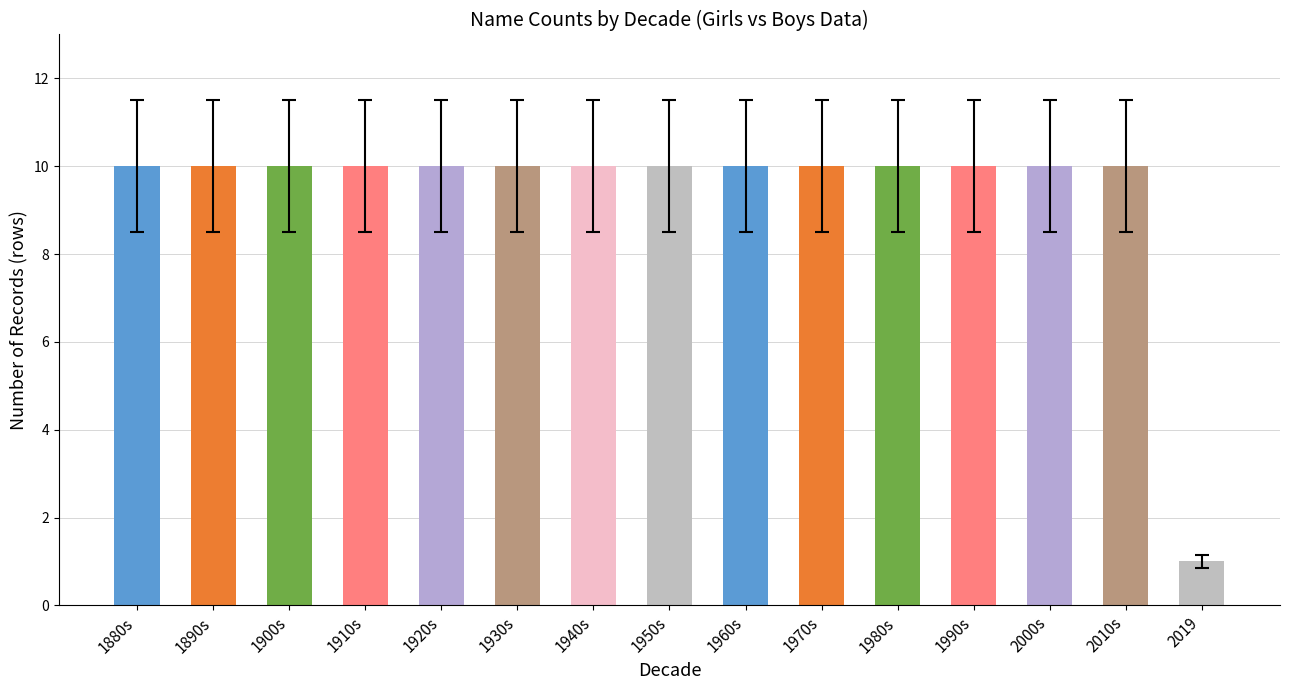

What is the greatest value displayed?

10